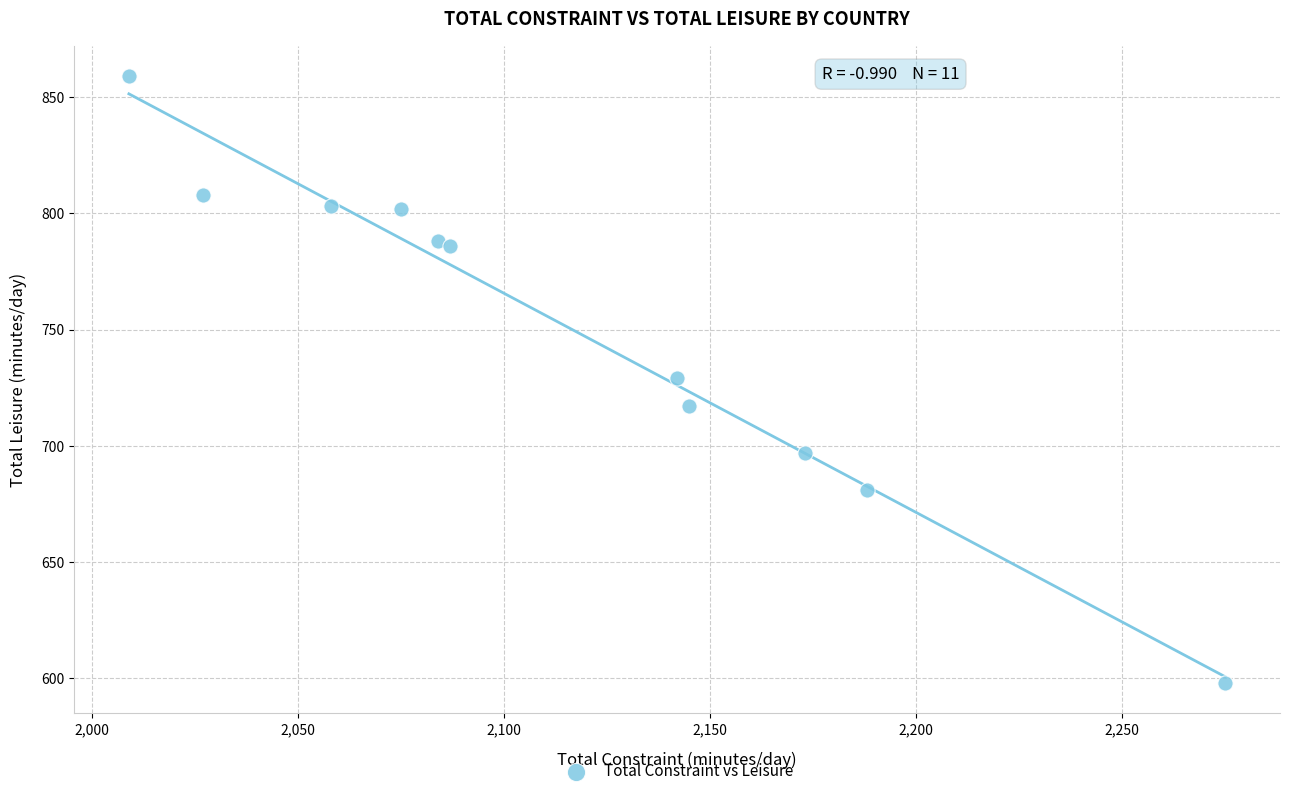

What is the average X value?

2115